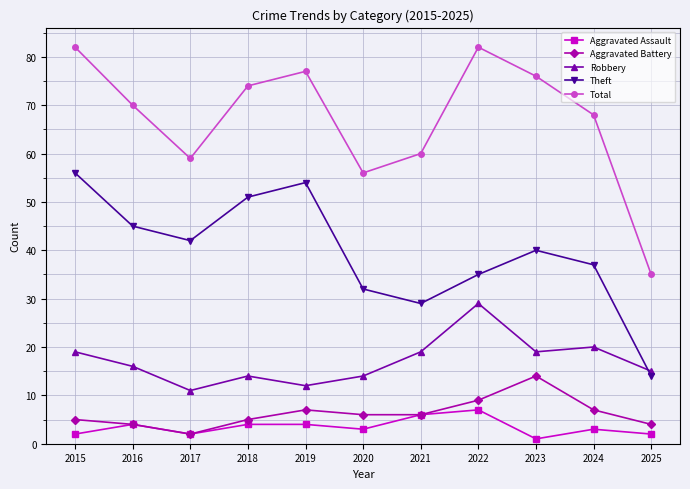

Reading left to right, list all the values displayed in this chart.

Aggravated Assault: 2	4	2	4	4	3	6	7	1	3	2
Aggravated Battery: 5	4	2	5	7	6	6	9	14	7	4
Robbery: 19	16	11	14	12	14	19	29	19	20	15
Theft: 56	45	42	51	54	32	29	35	40	37	14
Total: 82	70	59	74	77	56	60	82	76	68	35